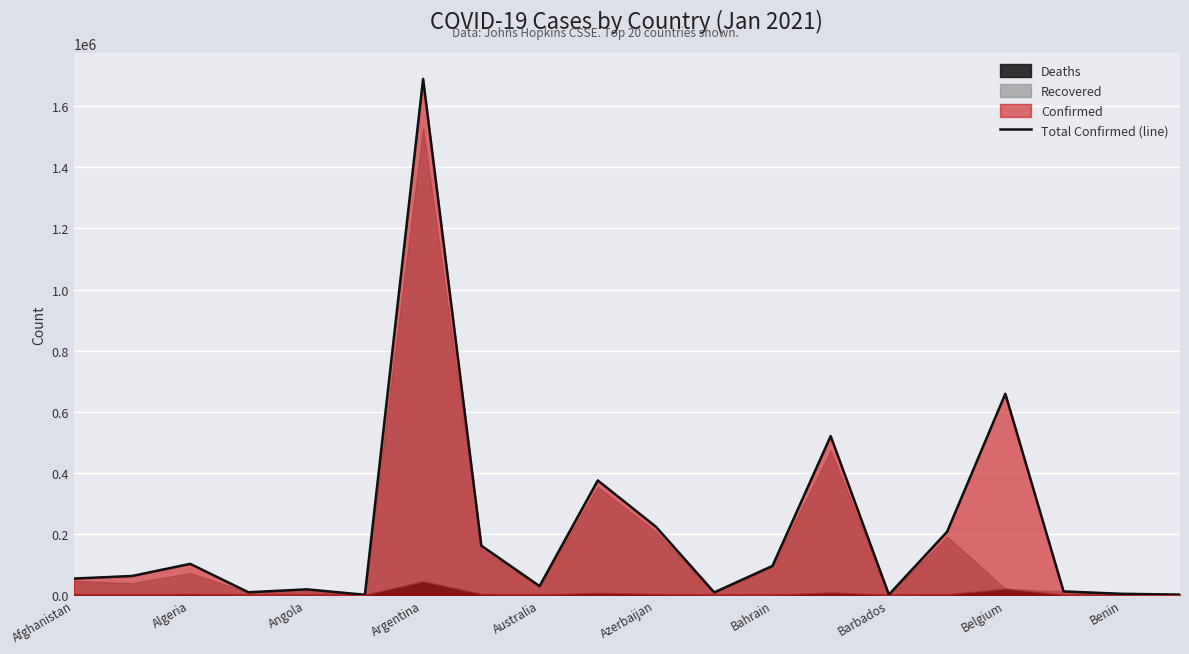

Where is Total Confirmed (line) nearest to the value 845084?

Belgium